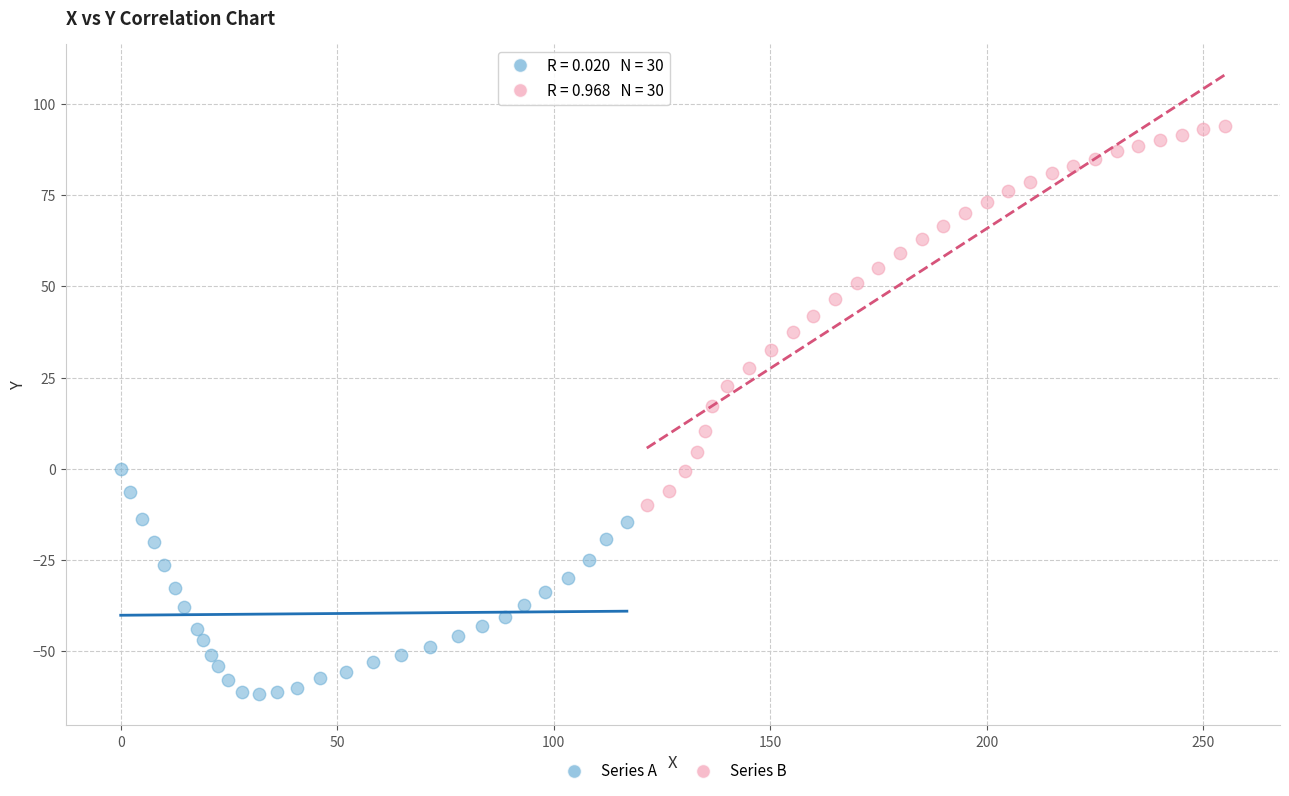

Which series has the widest spread of Y values?

Series B